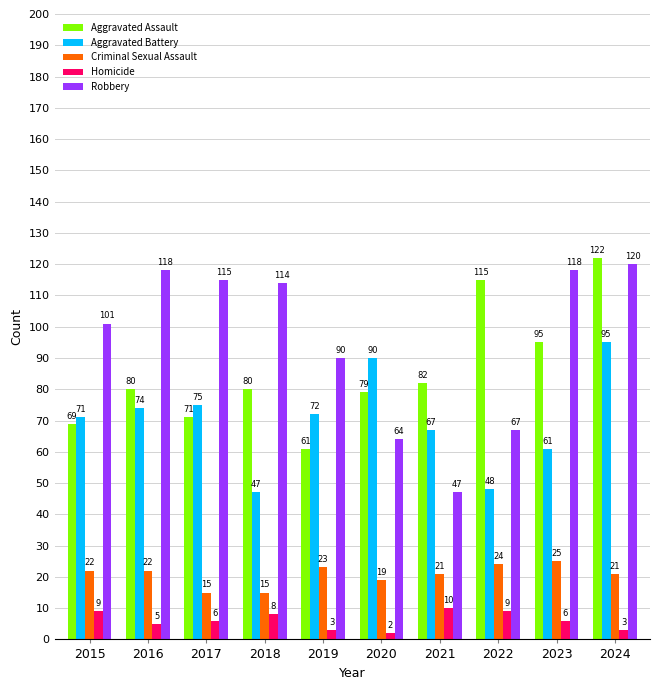

Count the Homicide values in the range 3 to 9.

8